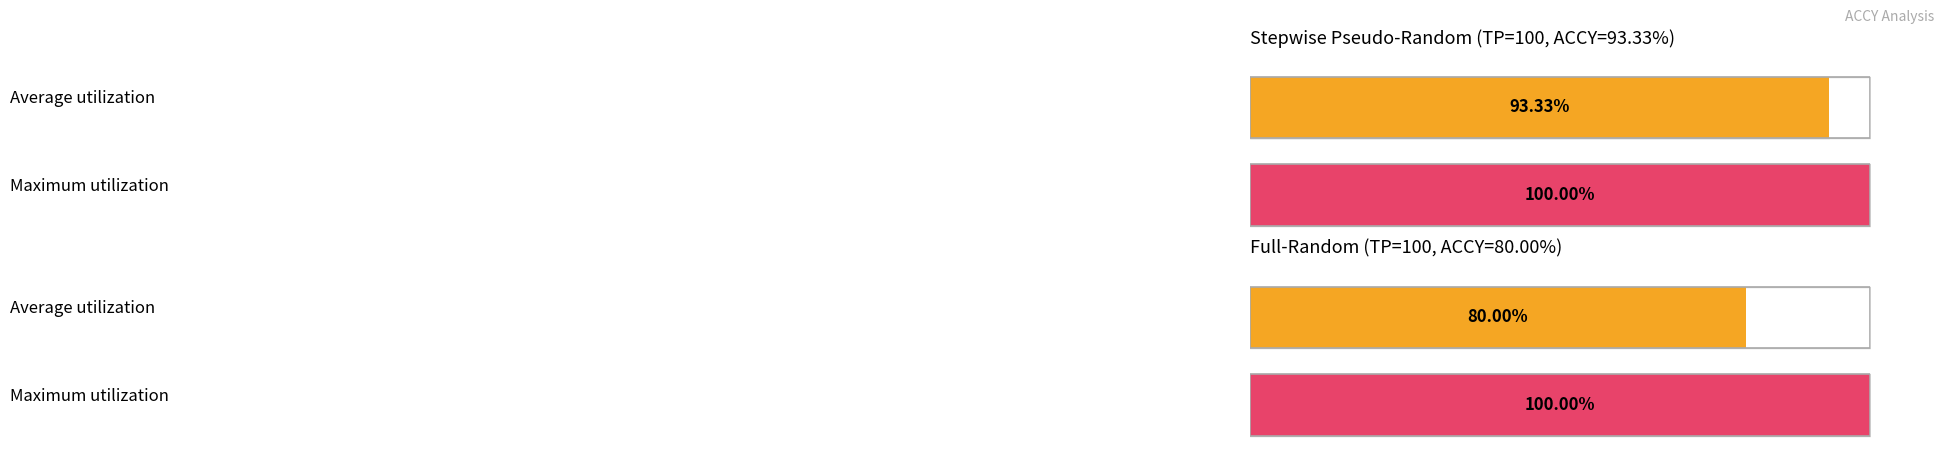

The stepwise pseudo-random avg_accy series shows 0.5 at TP=100. True or false?

False